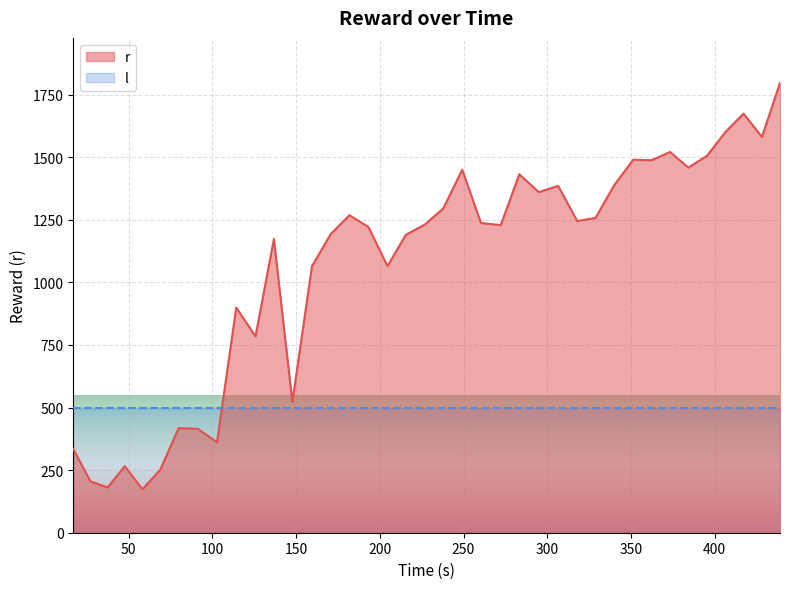

Which series has the widest spread of values?

r